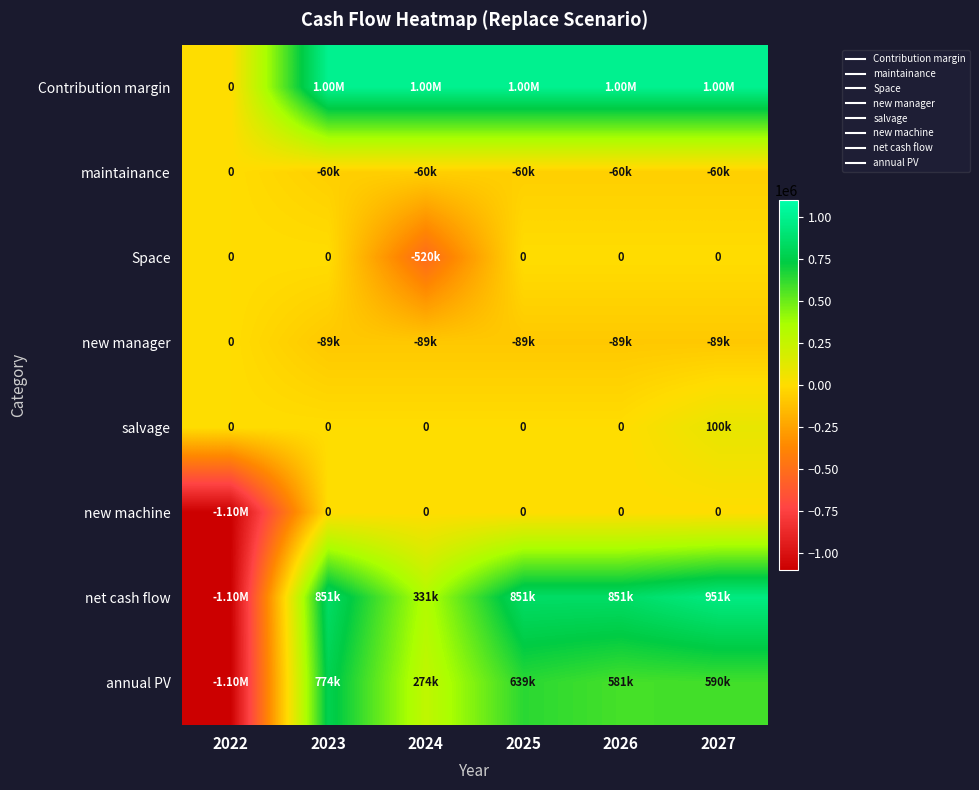

How many series are shown in this chart?

8